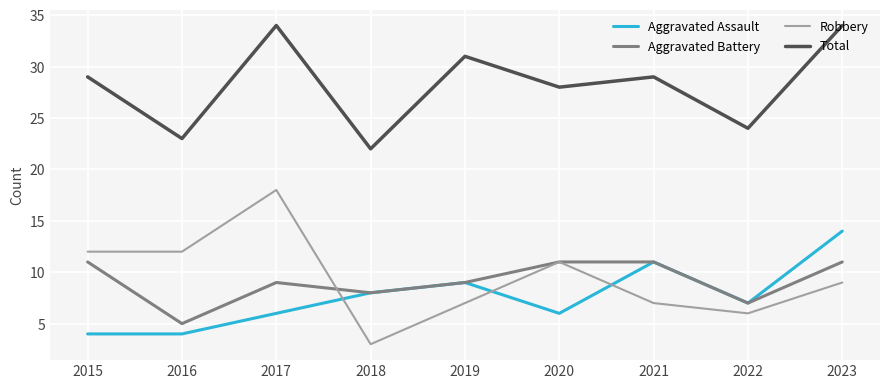

Reading left to right, list all the values displayed in this chart.

Aggravated Assault: 2015=4	2016=4	2017=6	2018=8	2019=9	2020=6	2021=11	2022=7	2023=14
Aggravated Battery: 2015=11	2016=5	2017=9	2018=8	2019=9	2020=11	2021=11	2022=7	2023=11
Robbery: 2015=12	2016=12	2017=18	2018=3	2019=7	2020=11	2021=7	2022=6	2023=9
Total: 2015=29	2016=23	2017=34	2018=22	2019=31	2020=28	2021=29	2022=24	2023=34